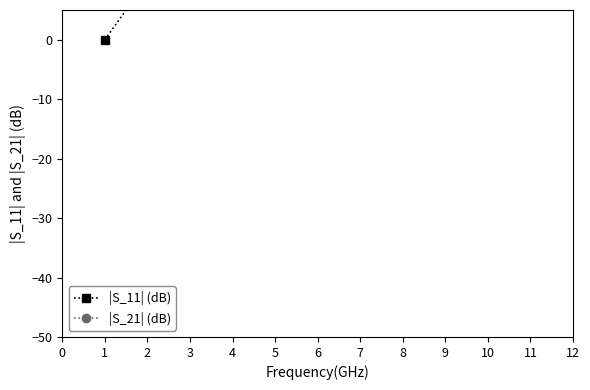

What are all the series names shown in the legend?

|S_11| (dB), |S_21| (dB)